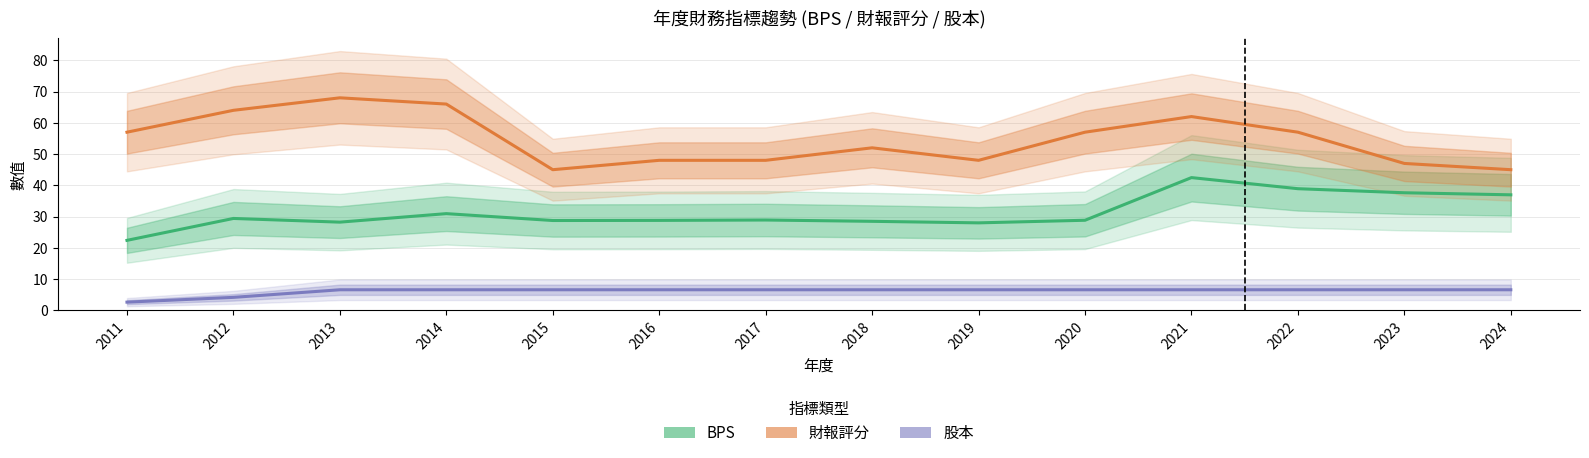

What is the total value across all series at 2014?

103.5